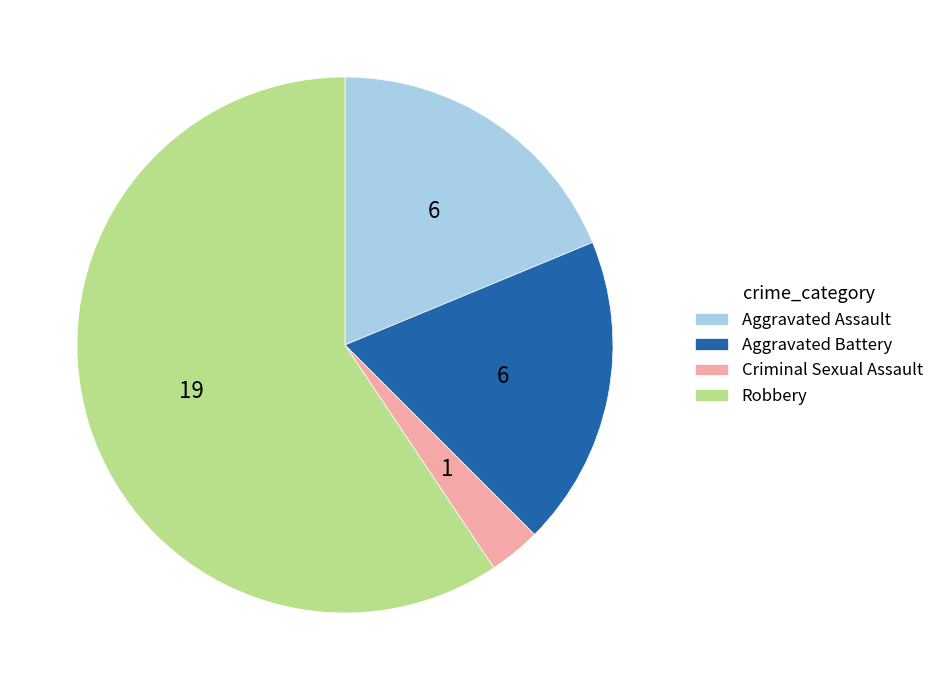

Is it true that Aggravated Battery is 26% of the pie?

False